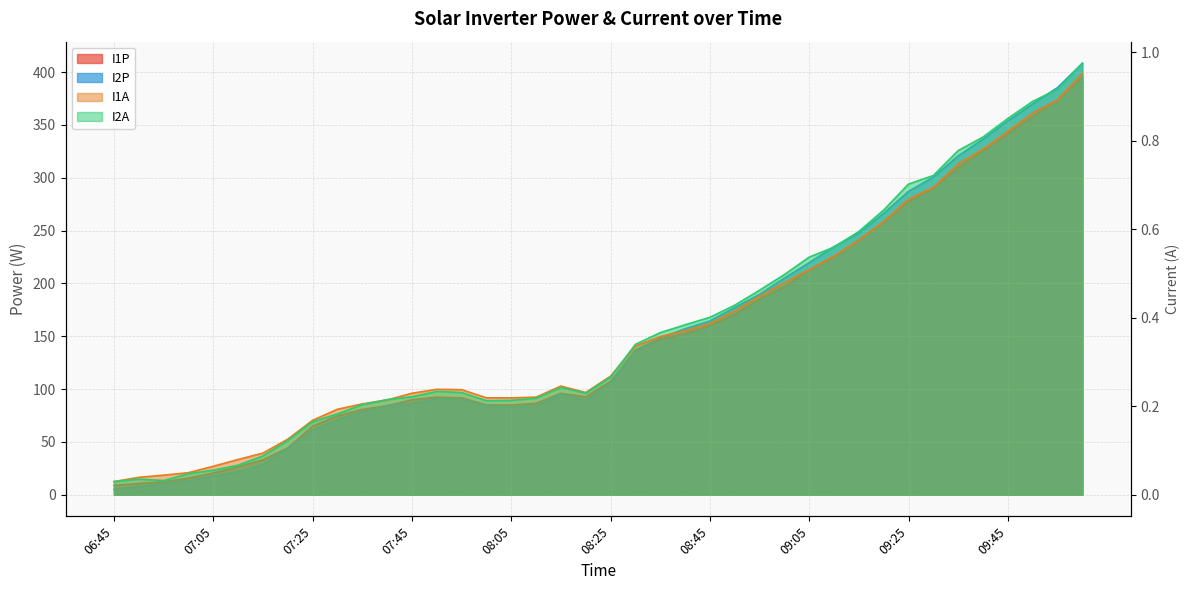

What is the maximum value shown in the chart?

408.4